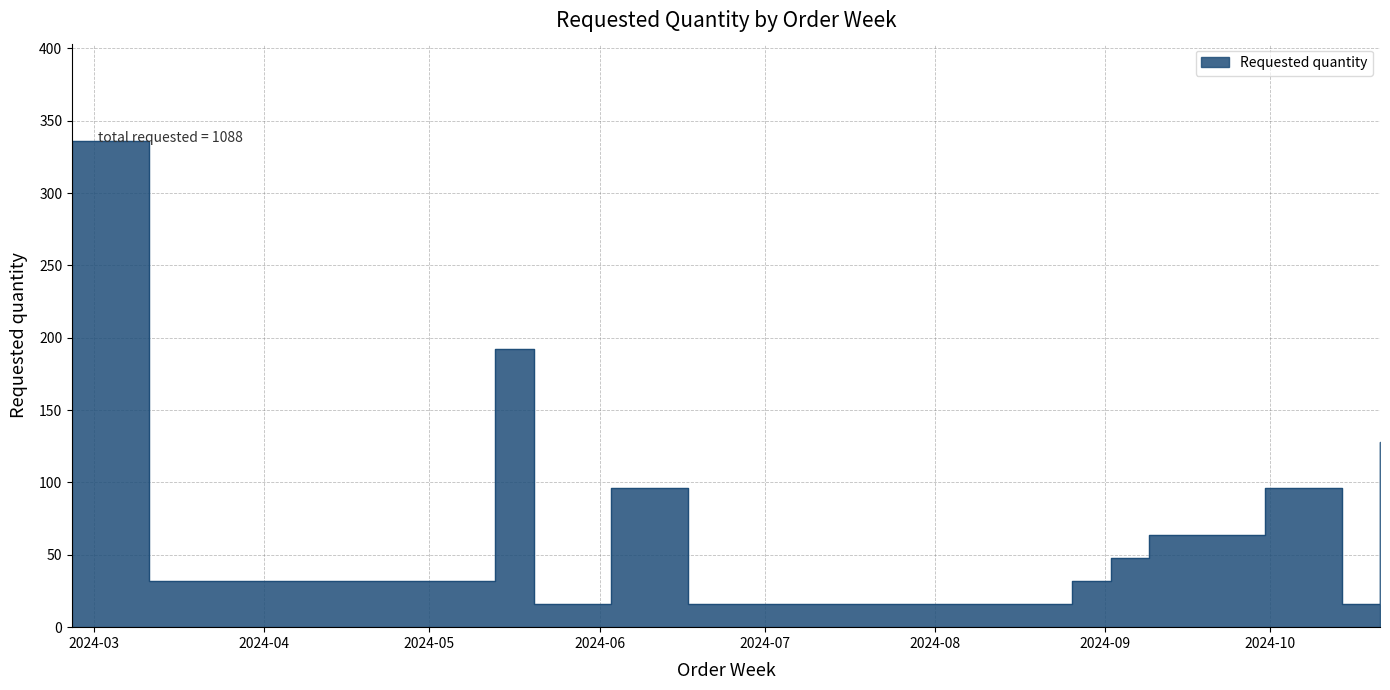

What is the value of the 9th point from the left?

48